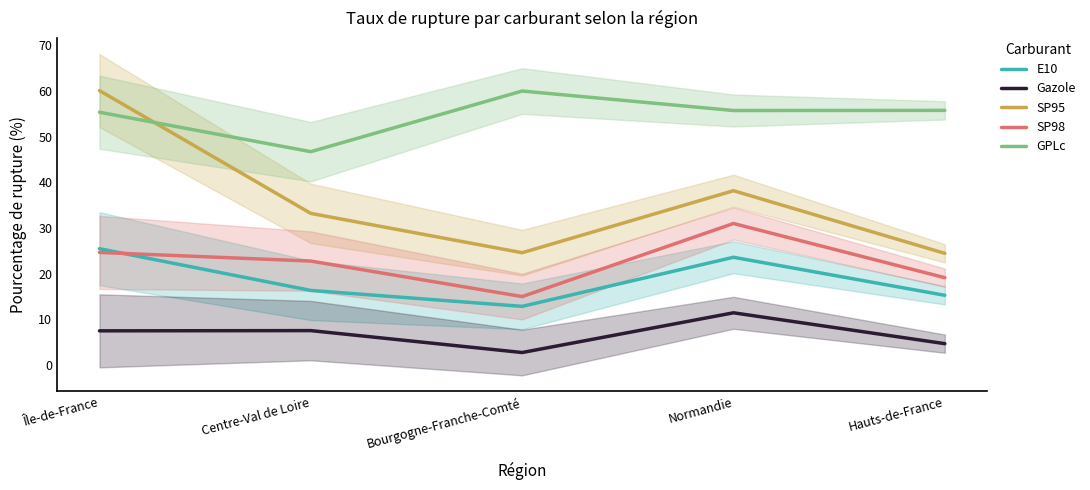

Is it true that Gazole equals 4.1 at Normandie?

False